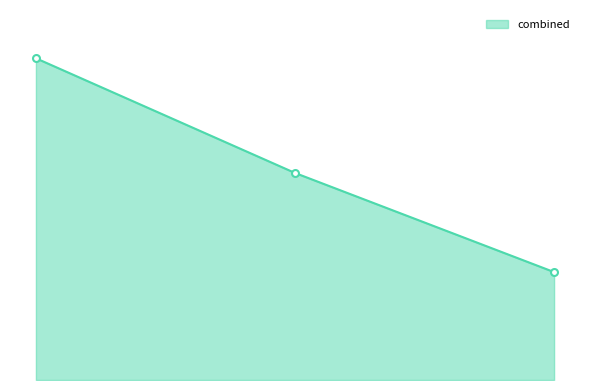

Does the chart have visible grid lines?

No